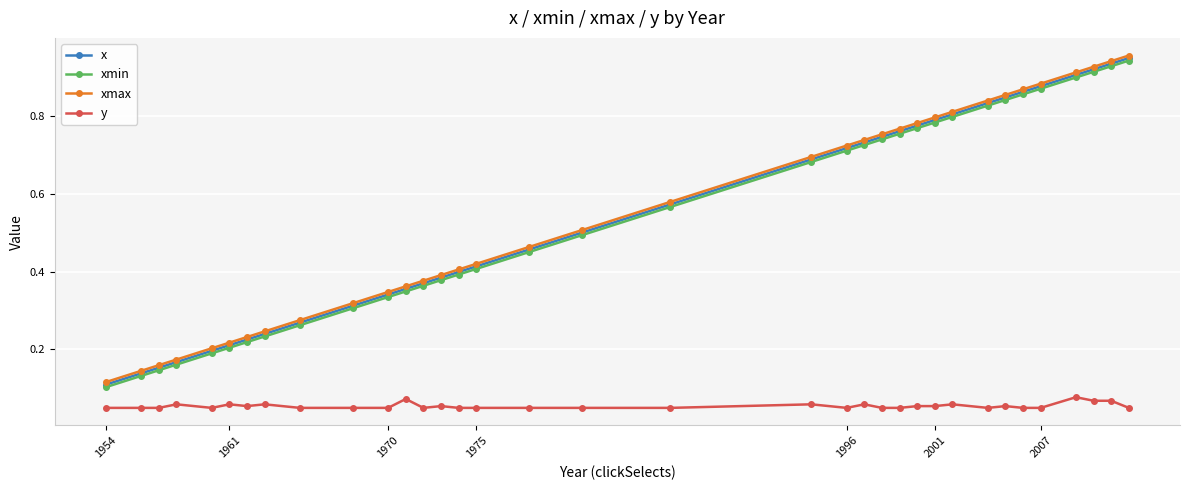

At how many categories does at least one series exceed 0?

35